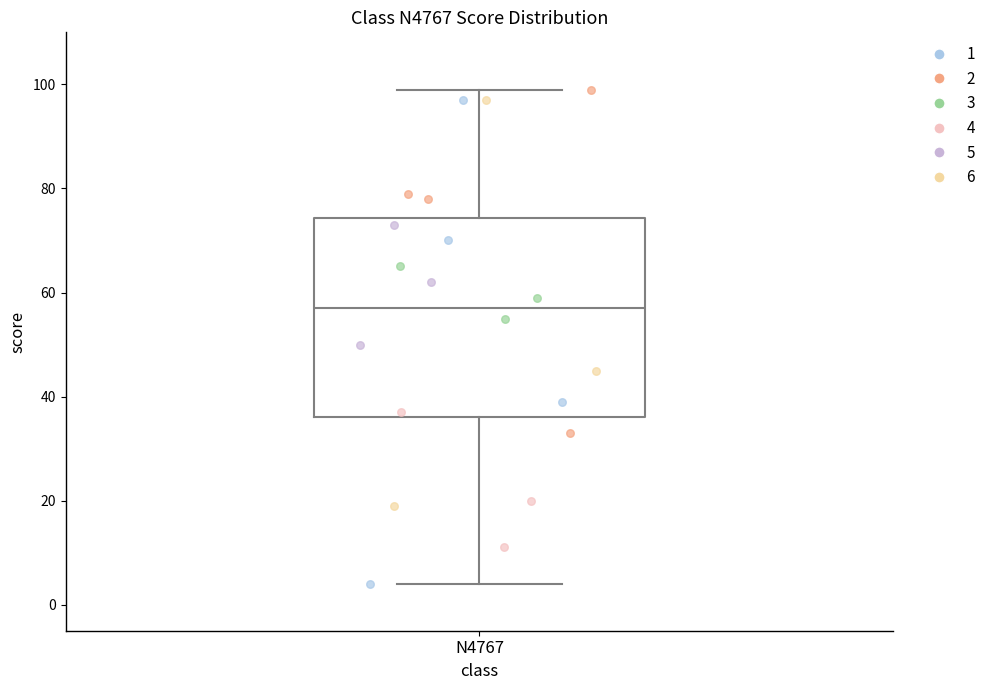

Read this box plot against the y-axis: the position of the median line, the range covered by the box, and the ends of both whiskers. The values are not printed on the chart, so give them approximately, as read against the axis.

median 58, box 36 to 74, whiskers 4 to 100